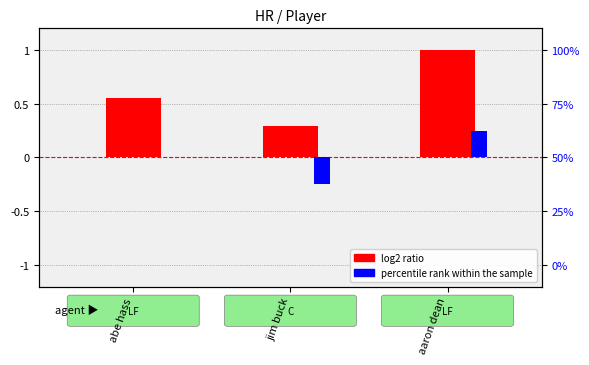

Which has a higher value, jim buck or aaron dean?

aaron dean